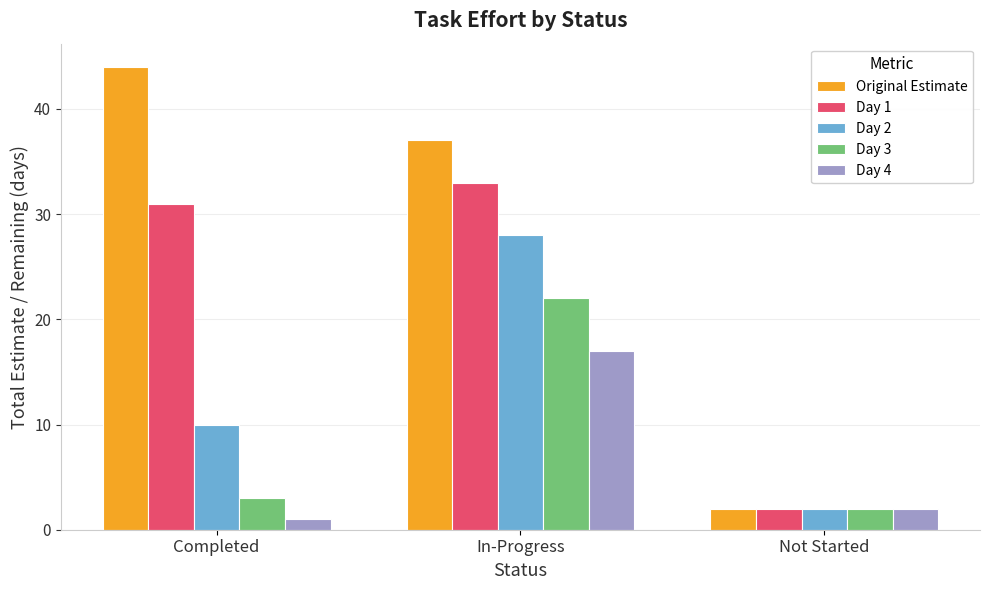

What are all the series names shown in the legend?

Original Estimate, Day 1, Day 2, Day 3, Day 4